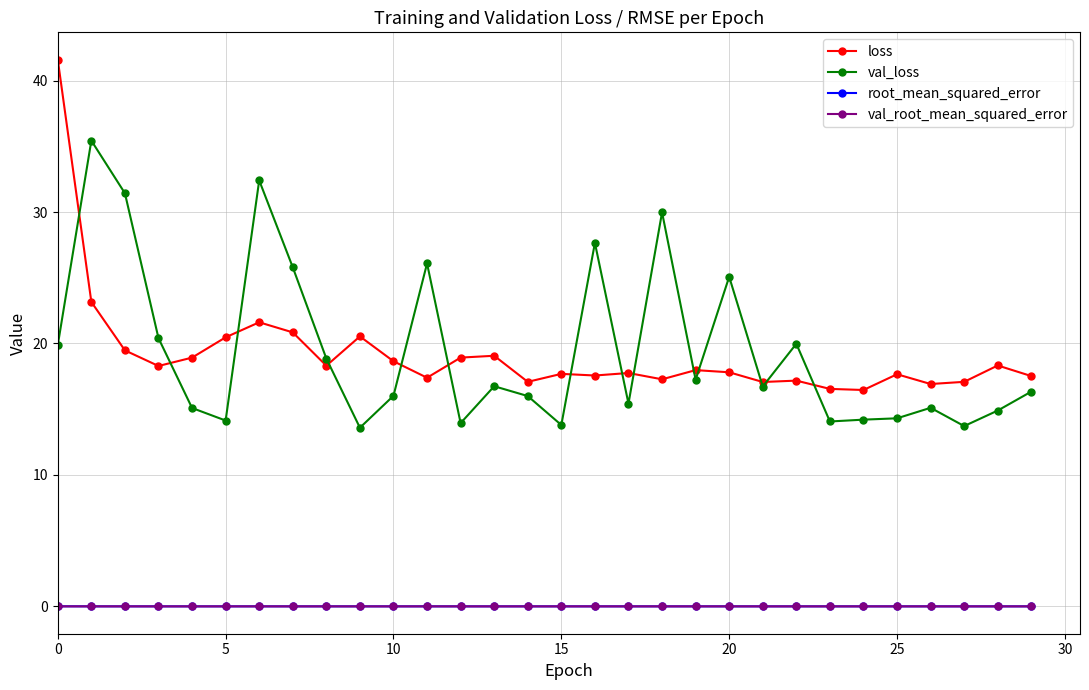

True or false: val_root_mean_squared_error and loss intersect in this chart.

False